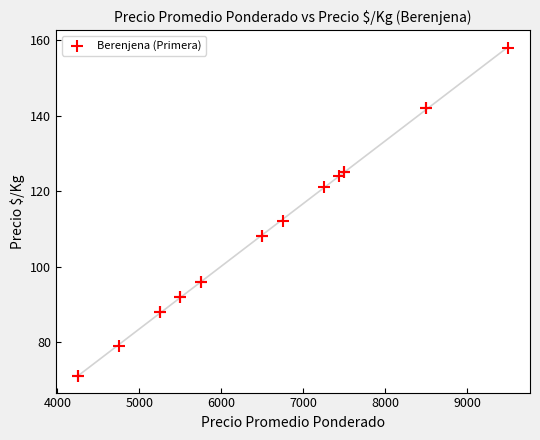

What Y value in the scatter plot is closest to 114?

112